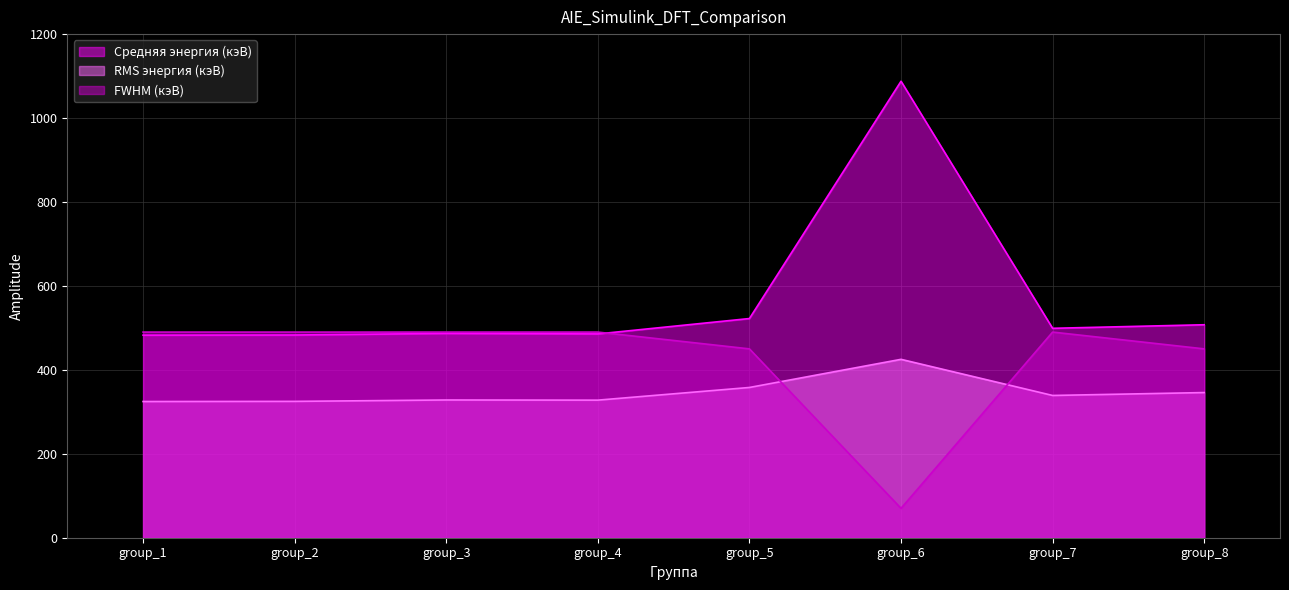

Rank the series by their average value, from lowest to highest.

RMS энергия (кэВ), FWHM (кэВ), Средняя энергия (кэВ)